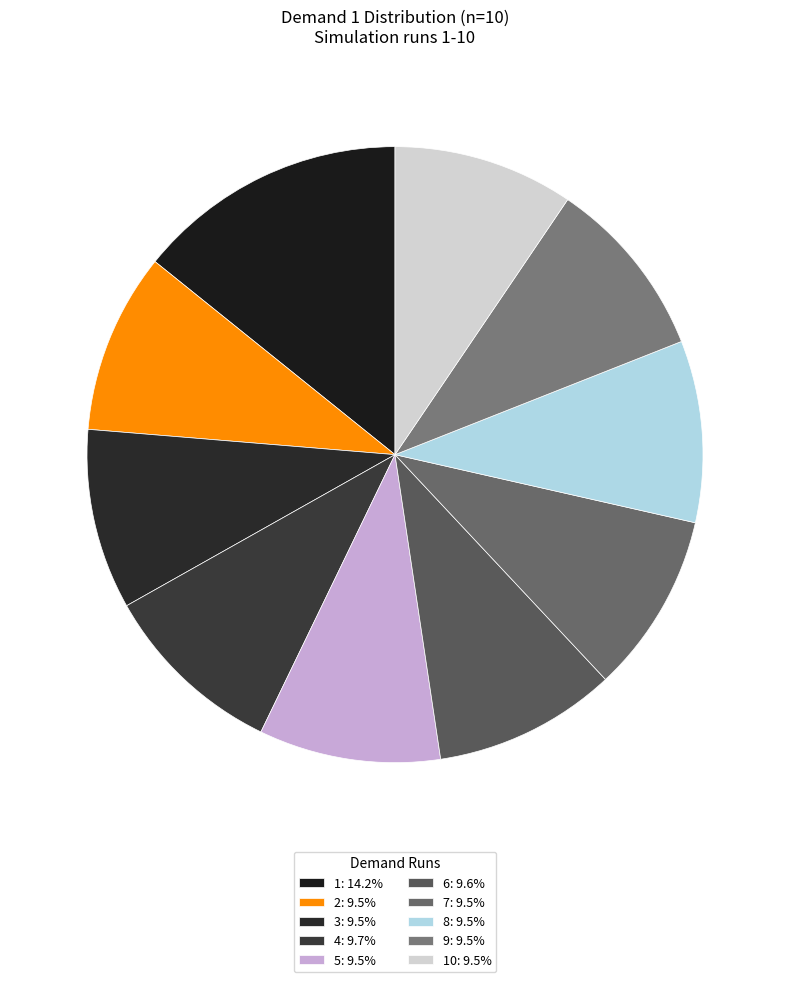

Count the number of slices in the pie.

10